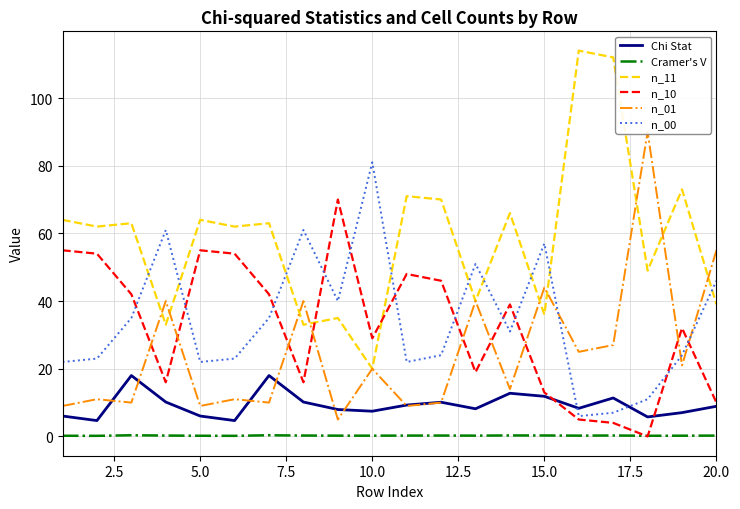

At how many categories does at least one series exceed 0?

20